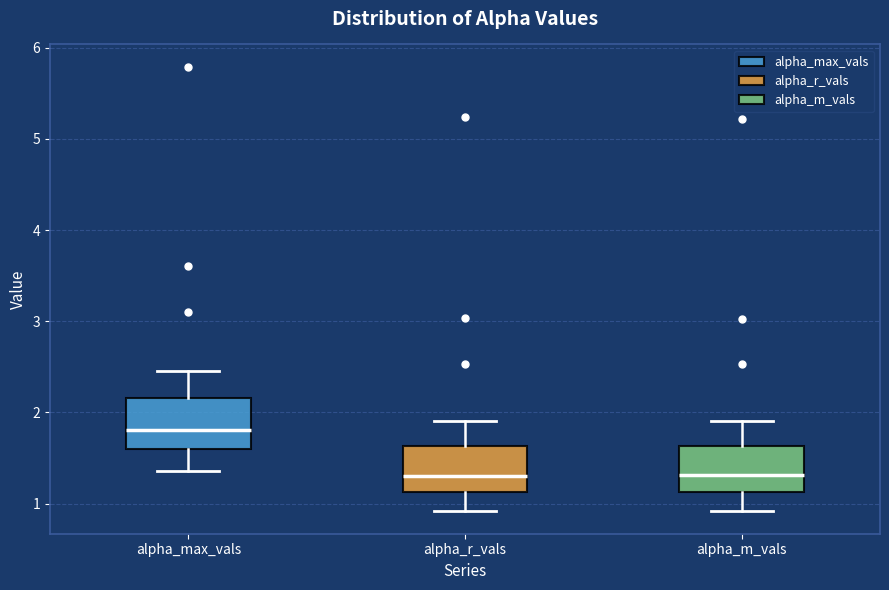

Reading left to right, read every box against the y-axis: the position of its median line, the range the box covers, and the ends of its whiskers. The values are not printed on the chart, so give them approximately, as read against the axis.

alpha_max_vals: median 1.8, box 1.6 to 2.2, whiskers 1.4 to 2.5
alpha_r_vals: median 1.3, box 1.1 to 1.6, whiskers 0.9 to 1.9
alpha_m_vals: median 1.3, box 1.1 to 1.6, whiskers 0.9 to 1.9